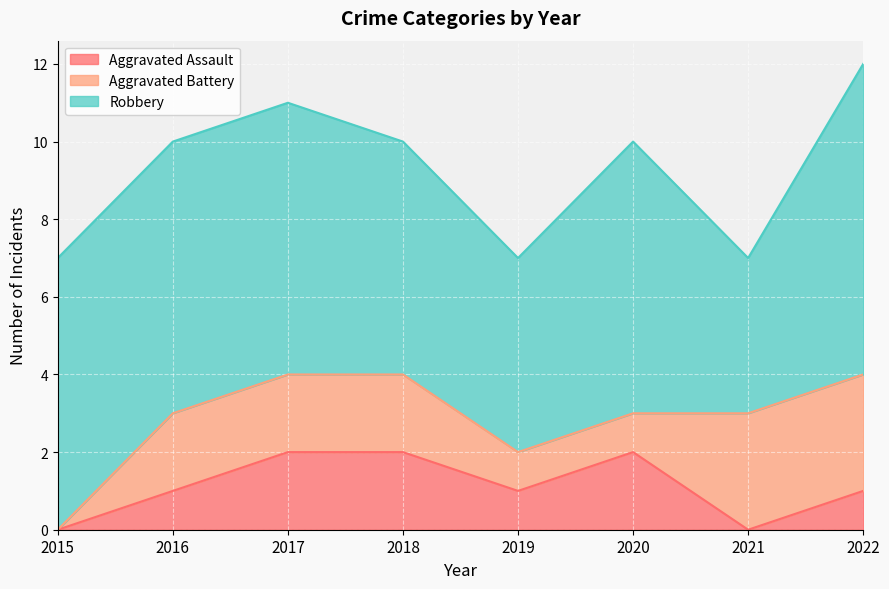

Does the chart display data point markers on the line(s)?

No